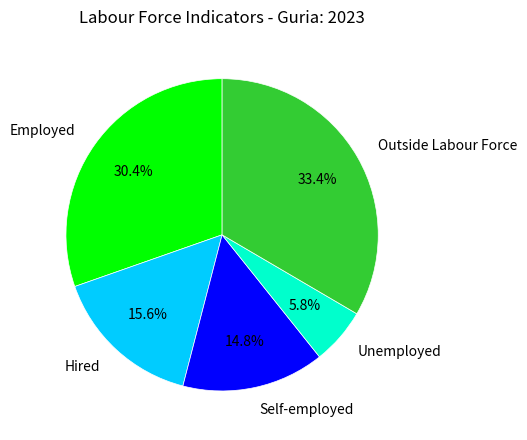

How many slices are in this pie chart?

5